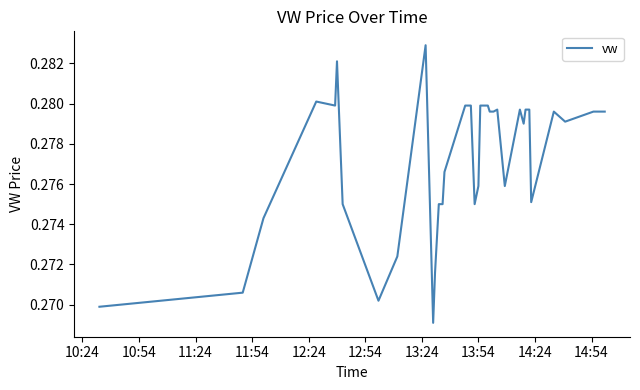

Does the chart display data point markers on the line(s)?

No